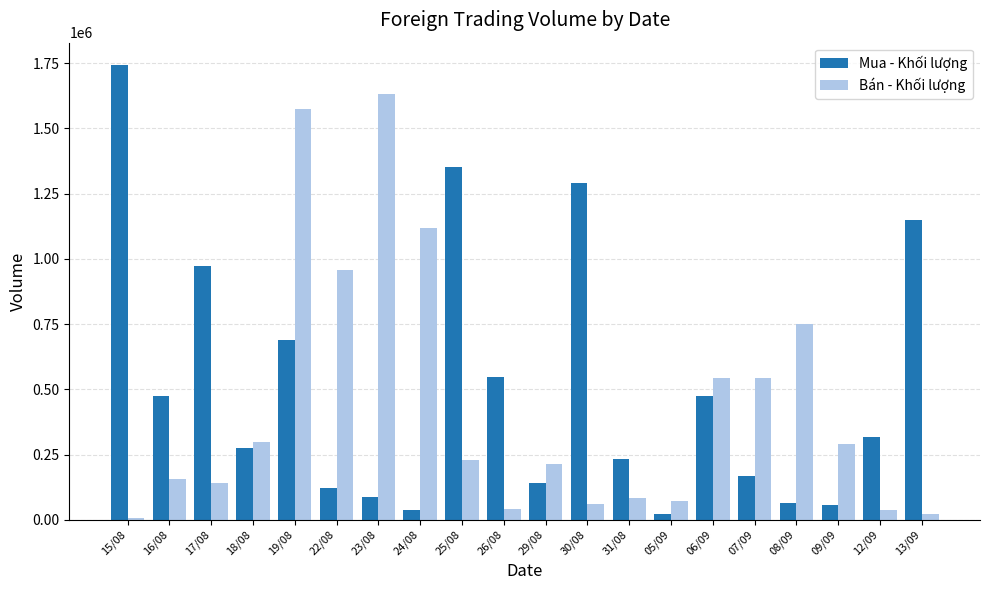

Which series changed the most between 22/08 and 07/09?

Bán - Khối lượng